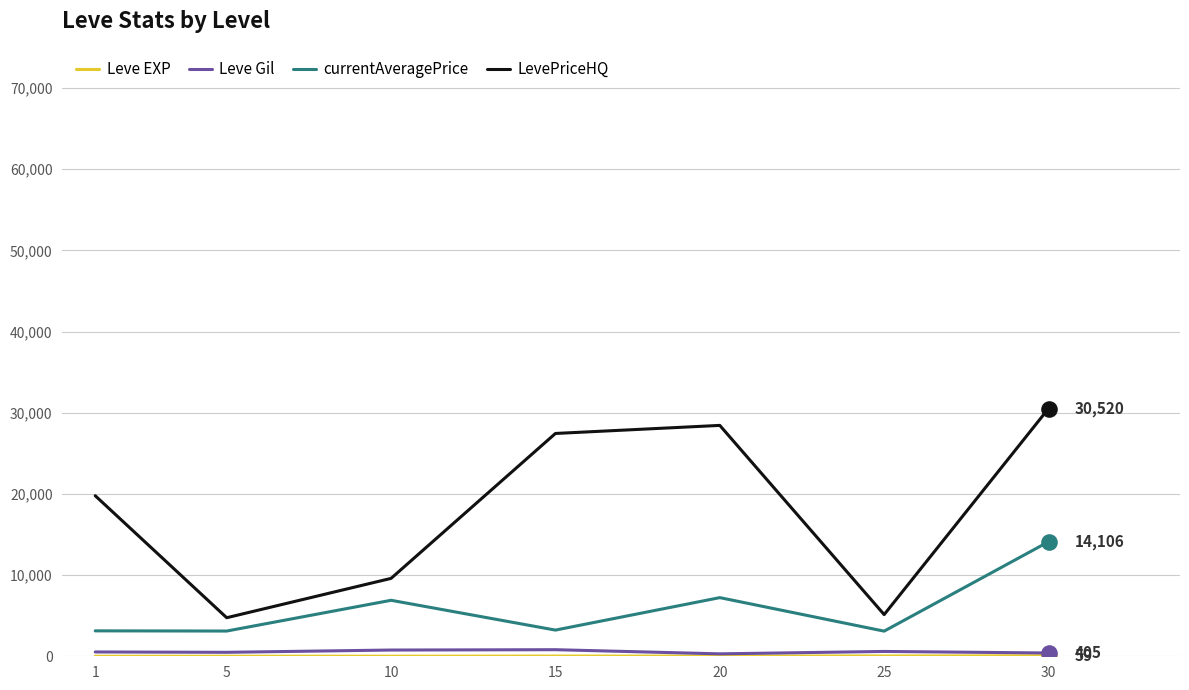

At which category is the sum across all series the highest?

30